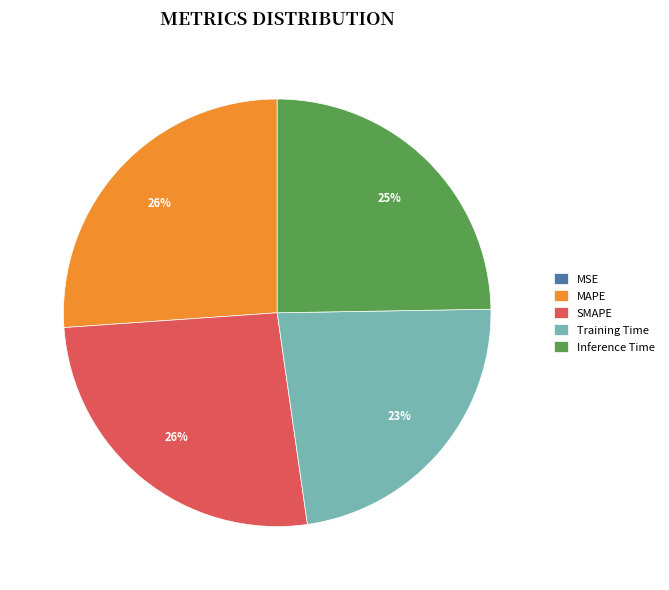

To the nearest percent, what is the difference between the largest and smallest slice percentages?

26%